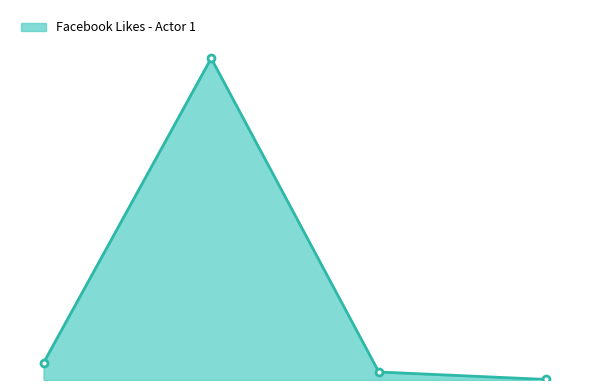

Does the chart have visible grid lines?

No